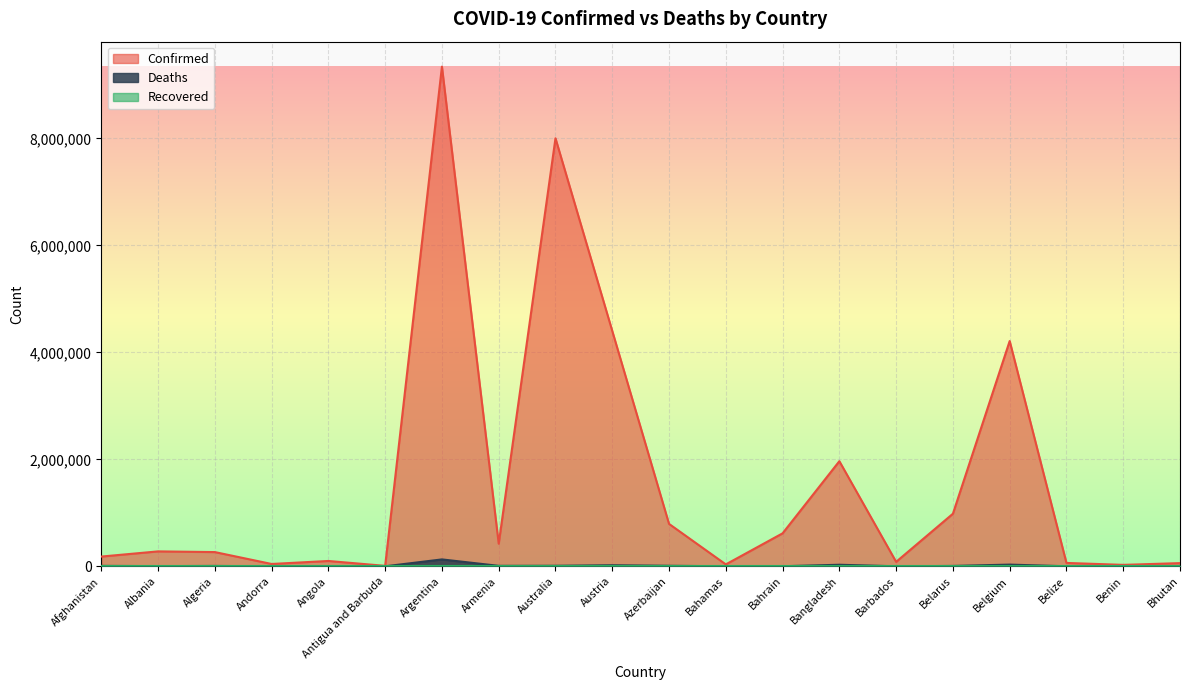

What is the spread (max minus min) of values at Azerbaijan?

793164